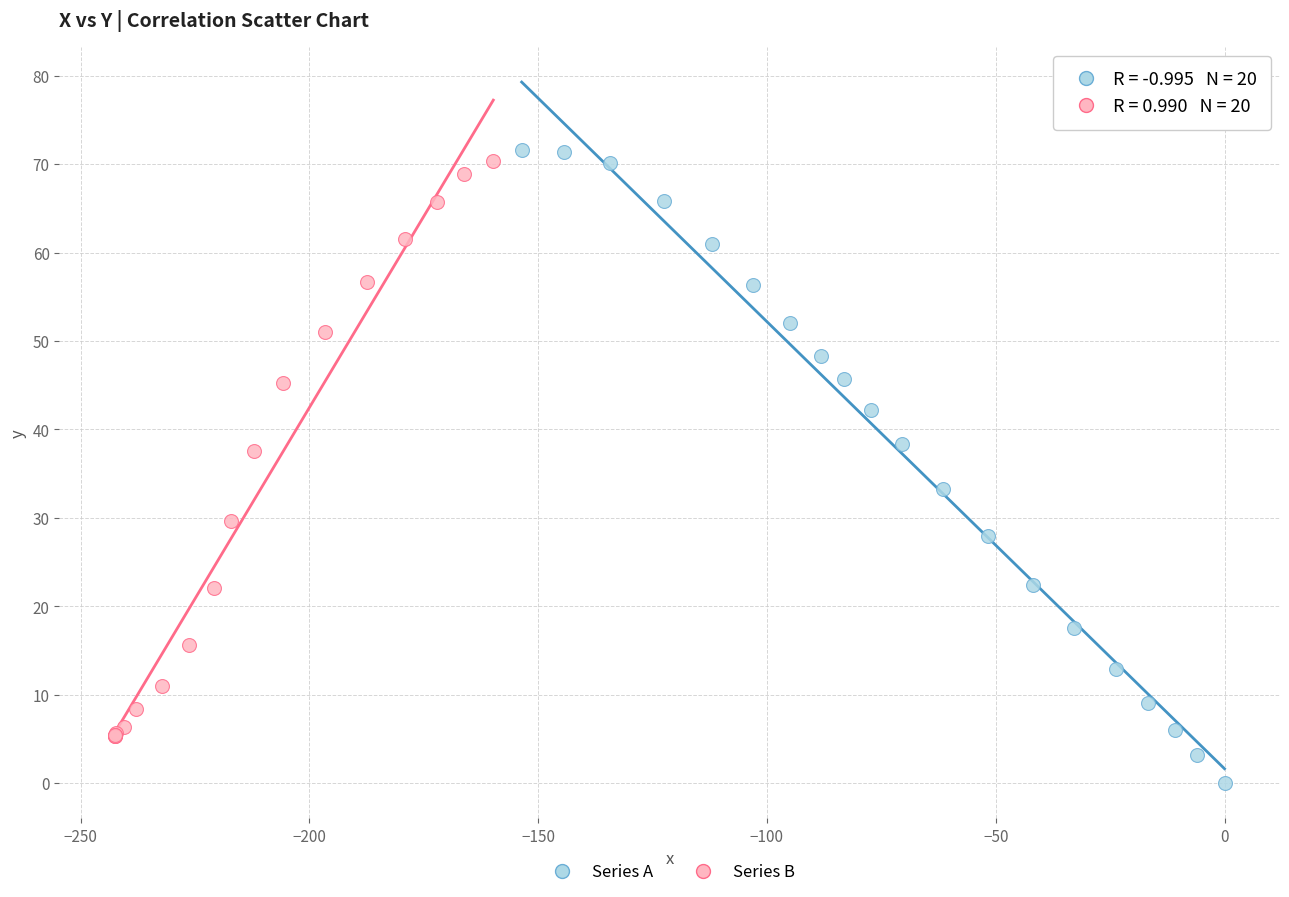

Which series contains the lowest Y value?

Series A